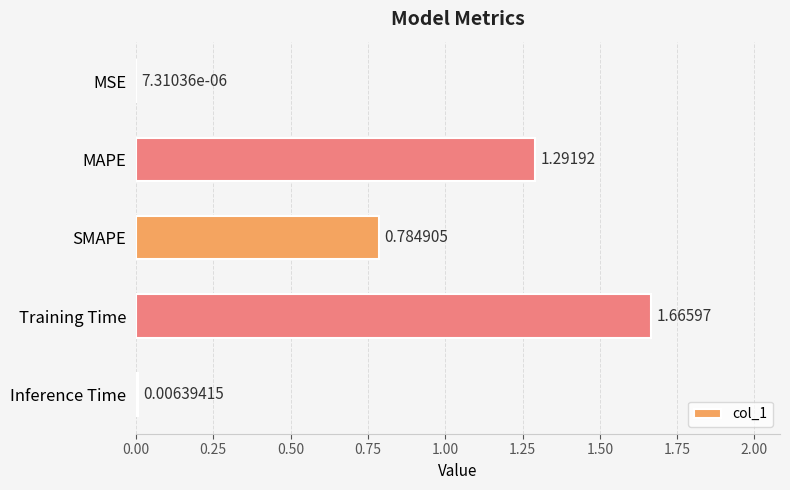

Which label corresponds to the largest value in the chart?

Training Time